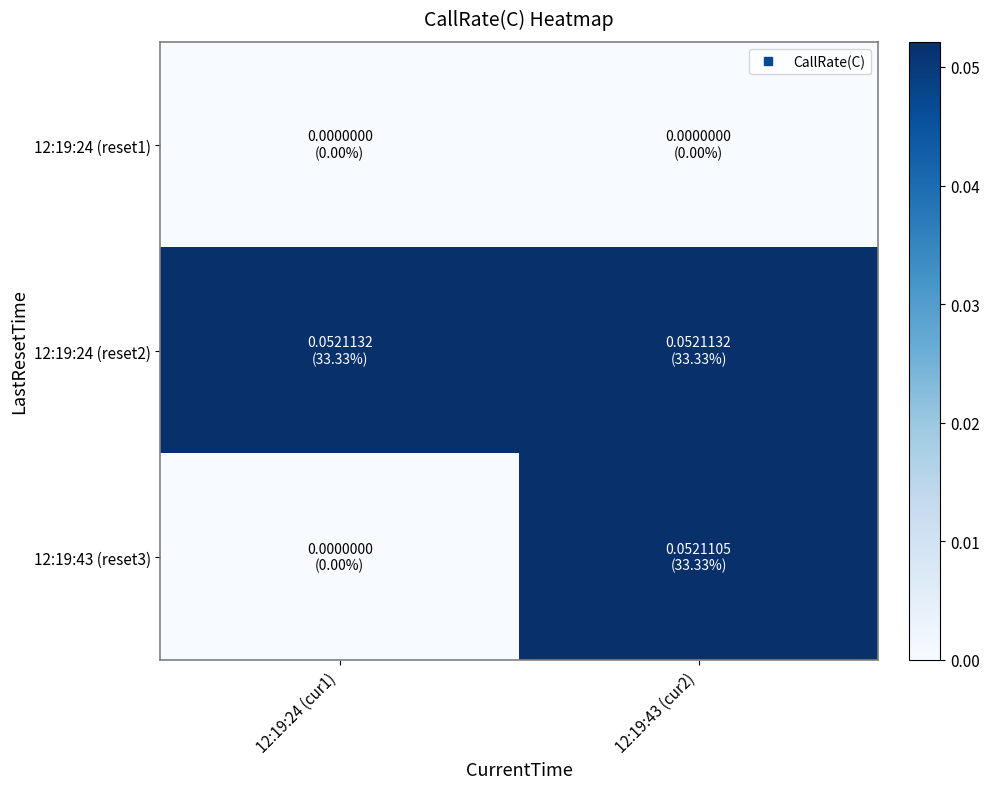

List the series in order of their overall mean, highest first.

12:19:24 (reset2), 12:19:43 (reset3), 12:19:24 (reset1)